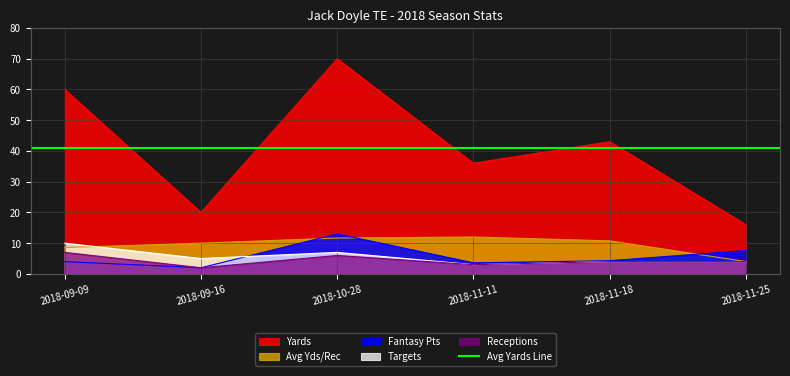

Reading right to left, list all the values displayed in this chart.

Targets: 4.0	4.0	3.0	7.0	5.0	10.0
Receptions: 4.0	4.0	3.0	6.0	2.0	7.0
Yards: 16.0	43.0	36.0	70.0	20.0	60.0
Avg: 4.0	10.8	12.0	11.7	10.0	8.6
Fantasy Pts: 7.6	4.3	3.6	13.0	2.0	4.0